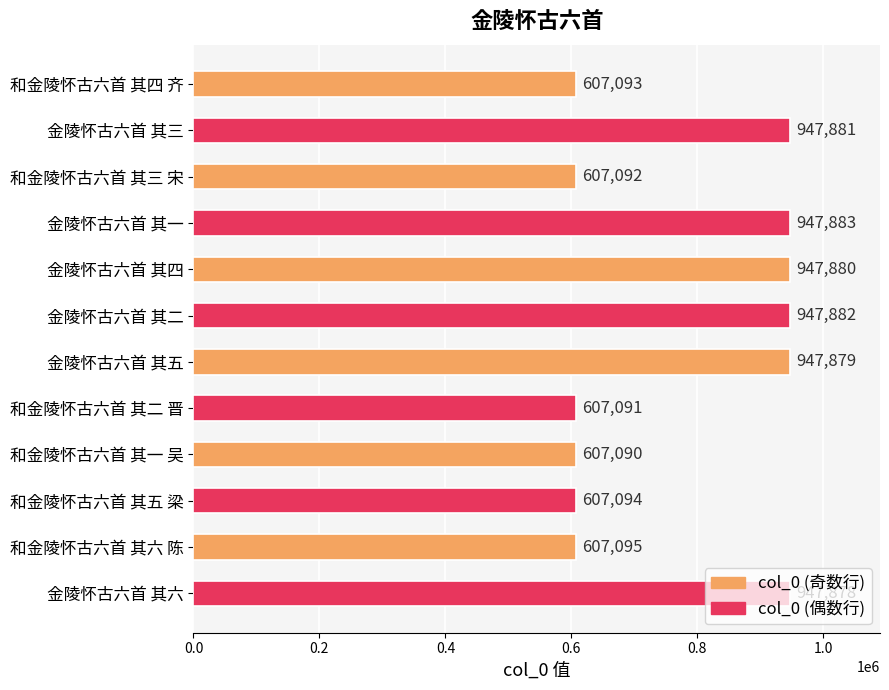

How many series are shown in this chart?

1